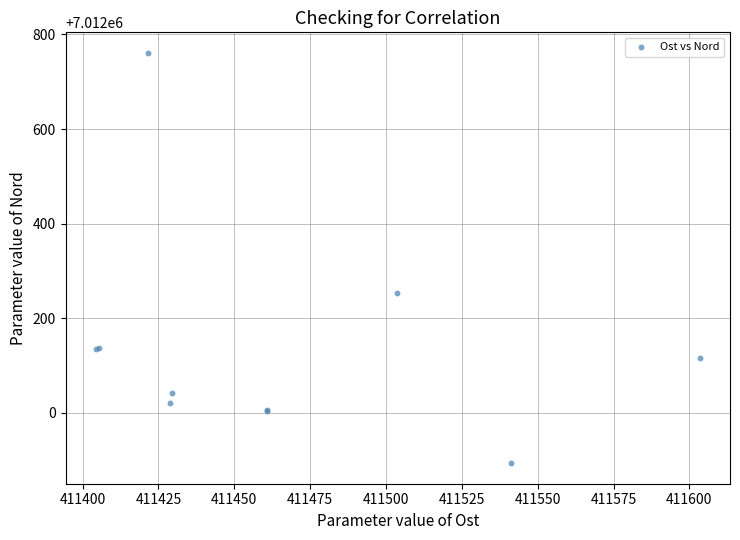

What Y value in the scatter plot is closest to 7012327?

7012254.2